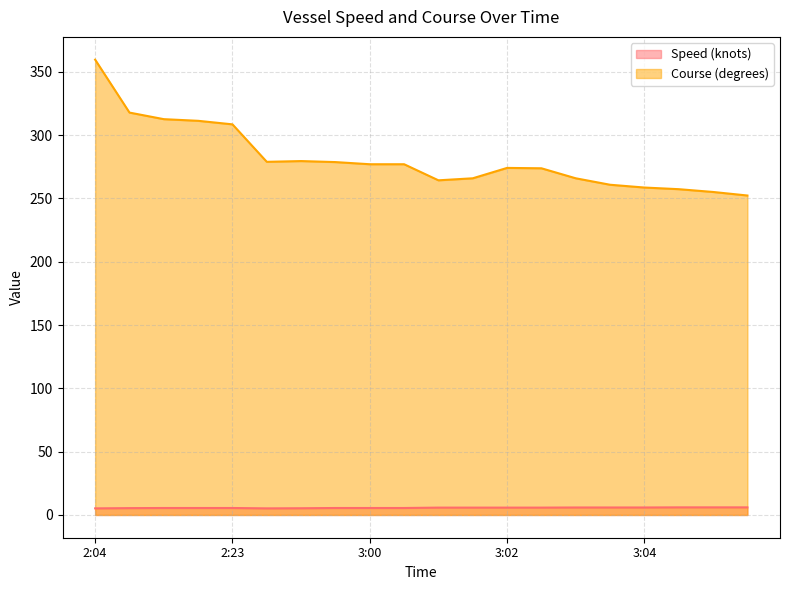

At which label does Course (degrees) first exceed 277?

2:04